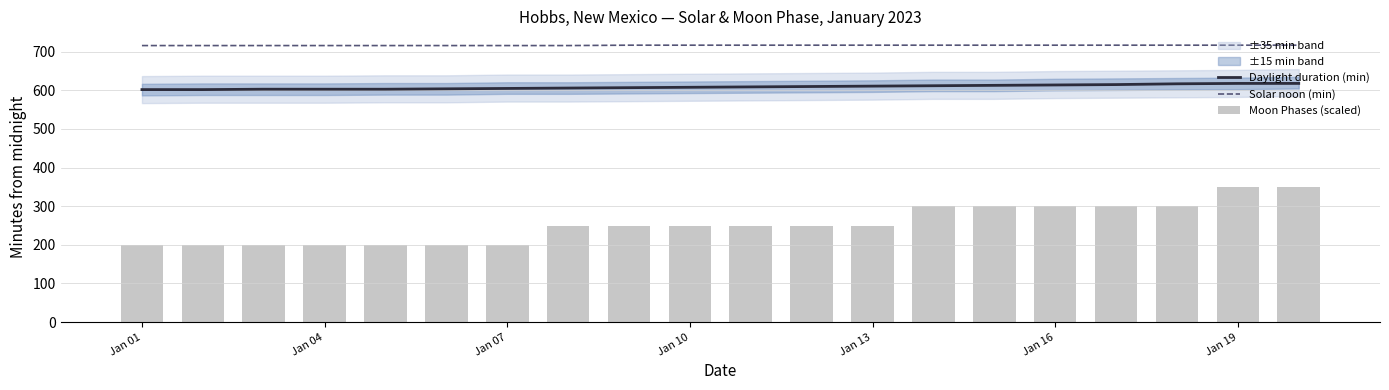

What are all the series names shown in the legend?

Daylight duration (min), Solar noon (min), Moon Phases (scaled)